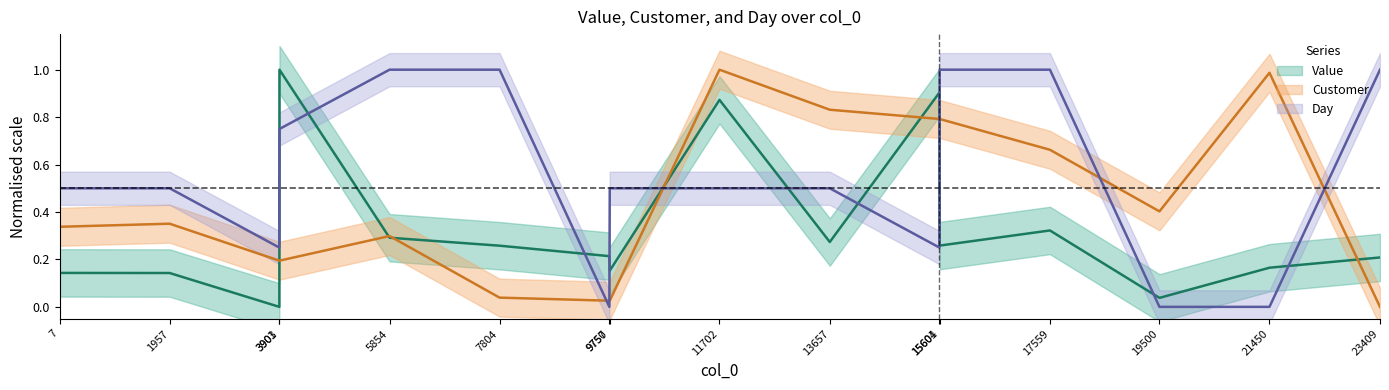

List the series in order of their peak value, lowest first.

Day, Customer, Value